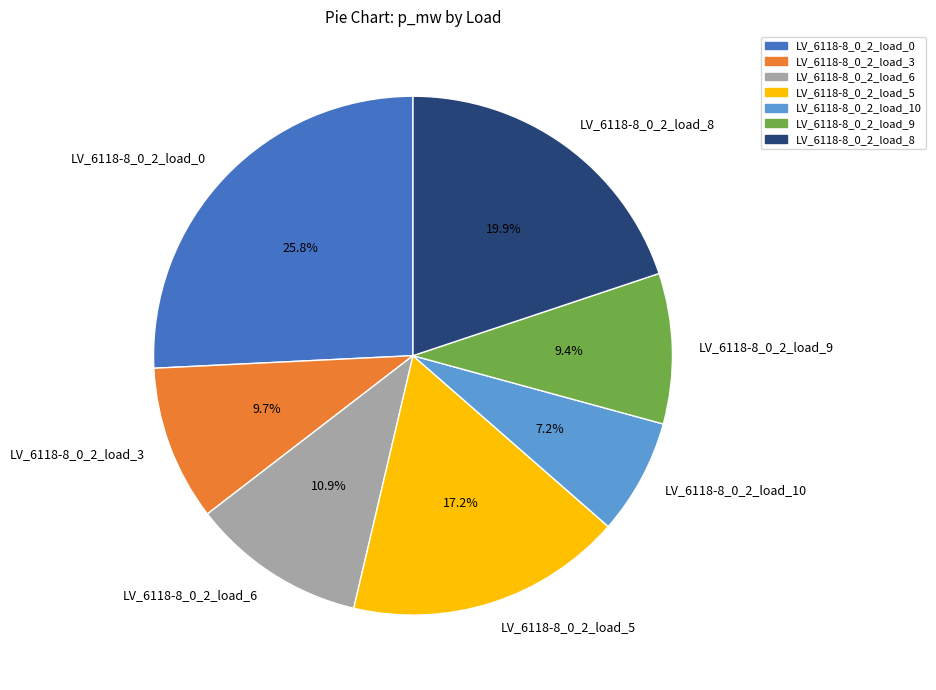

Is there any slice that represents more than half of the pie?

No